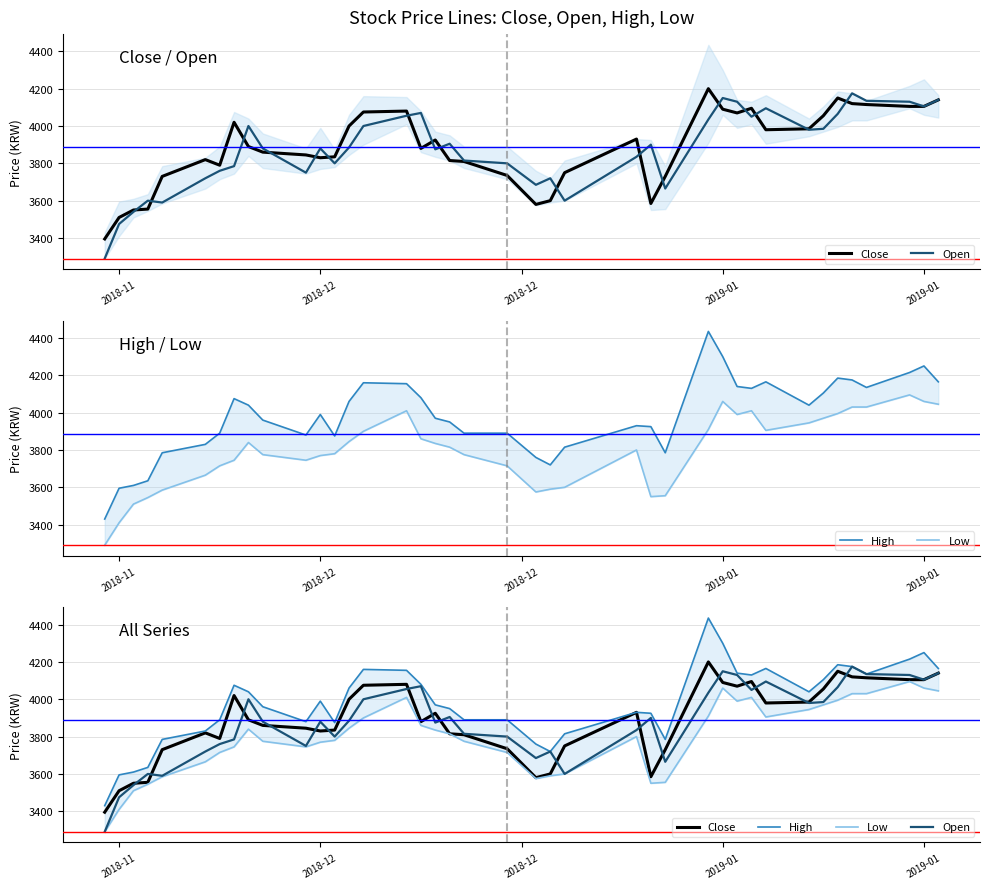

At how many categories does at least one series exceed 3698?

36